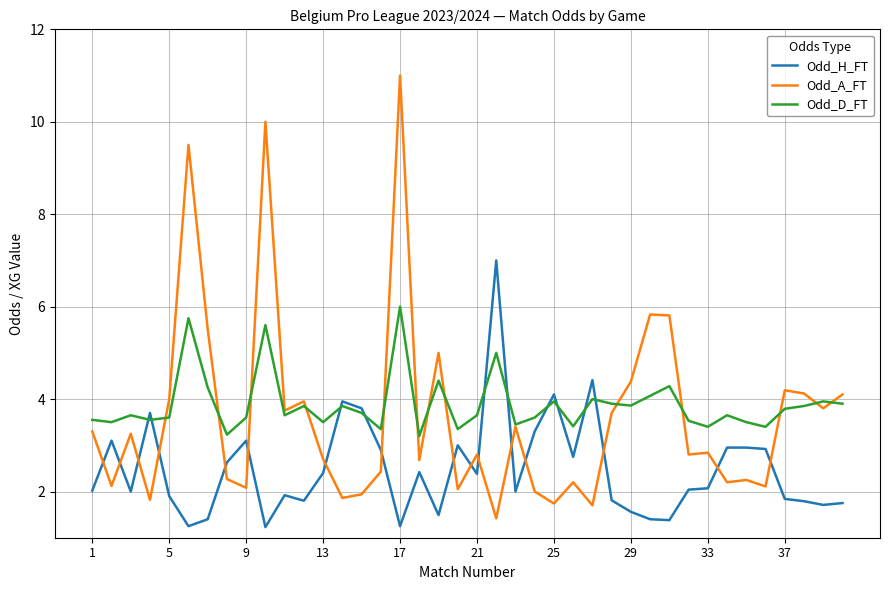

What is the lowest value of the Odd_A_FT series?

1.4